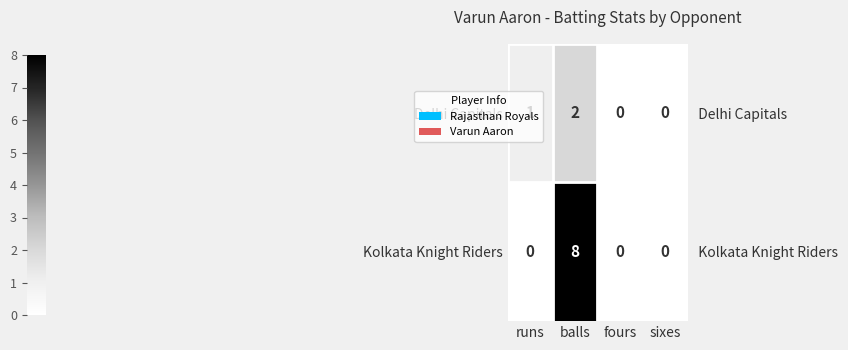

True or false: Delhi Capitals has a value of 2 at balls.

True